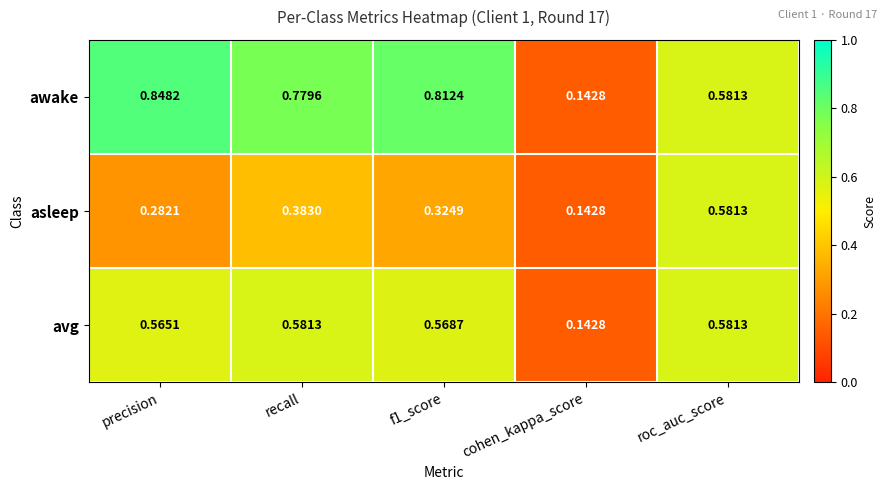

Where is asleep nearest to the value 0?

cohen_kappa_score